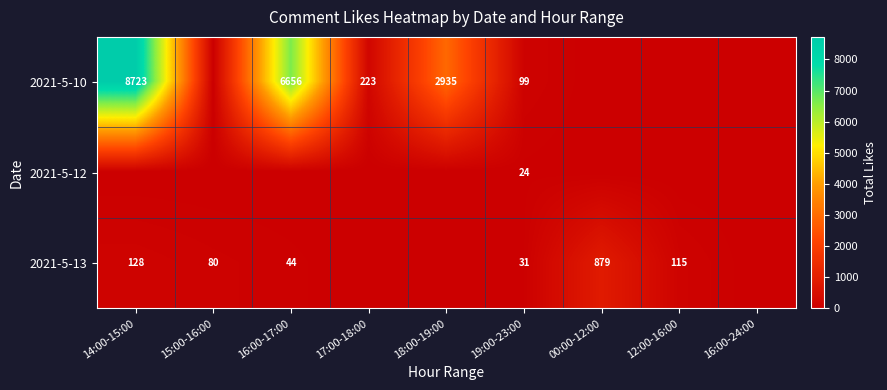

What is the sum of the 2021-5-13 values at 15:00-16:00 and 16:00-17:00?

124